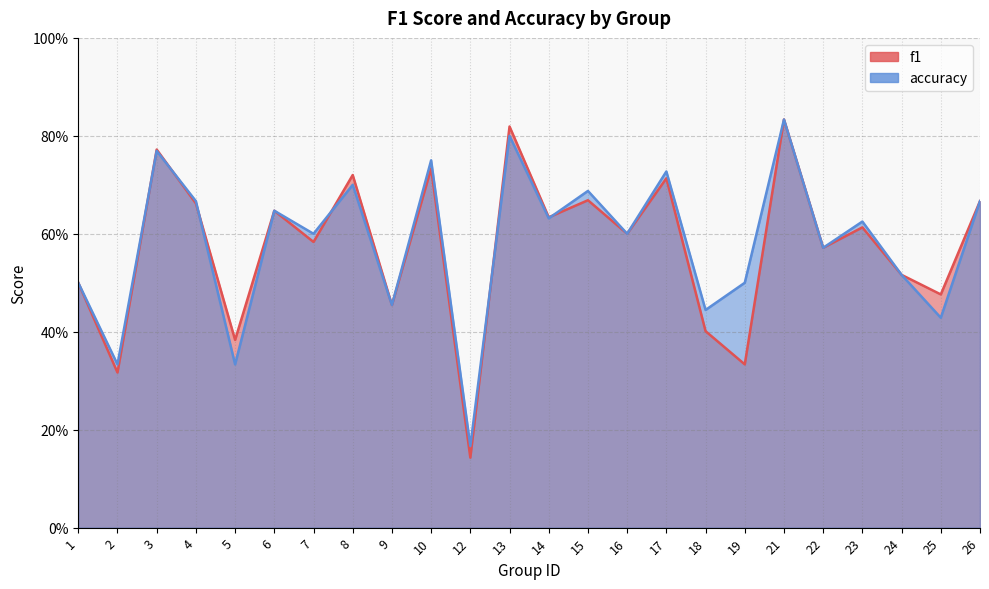

Reading left to right, extract all data points from this chart.

f1: 1=0.5	2=0.3	3=0.8	4=0.7	5=0.4	6=0.6	7=0.6	8=0.7	9=0.5	10=0.7	12=0.1	13=0.8	14=0.6	15=0.7	16=0.6	17=0.7	18=0.4	19=0.3	21=0.8	22=0.6	23=0.6	24=0.5	25=0.5	26=0.7
accuracy: 1=0.5	2=0.3	3=0.8	4=0.7	5=0.3	6=0.6	7=0.6	8=0.7	9=0.5	10=0.8	12=0.2	13=0.8	14=0.6	15=0.7	16=0.6	17=0.7	18=0.4	19=0.5	21=0.8	22=0.6	23=0.6	24=0.5	25=0.4	26=0.7